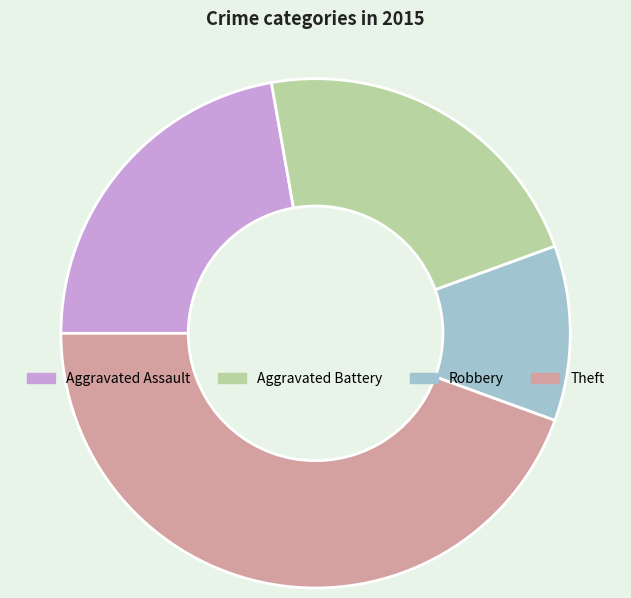

Is the sum of Aggravated Assault and Aggravated Battery greater than half?

No